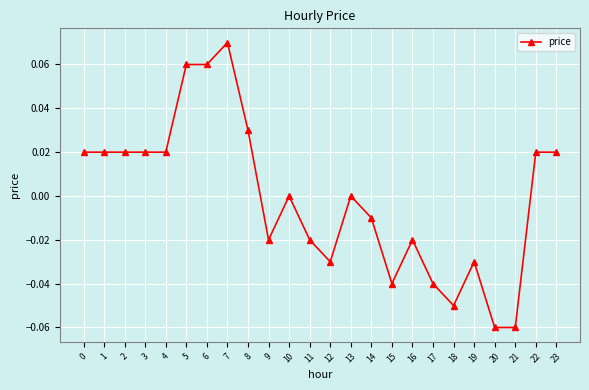

Between 3 and 13, which is larger?

3